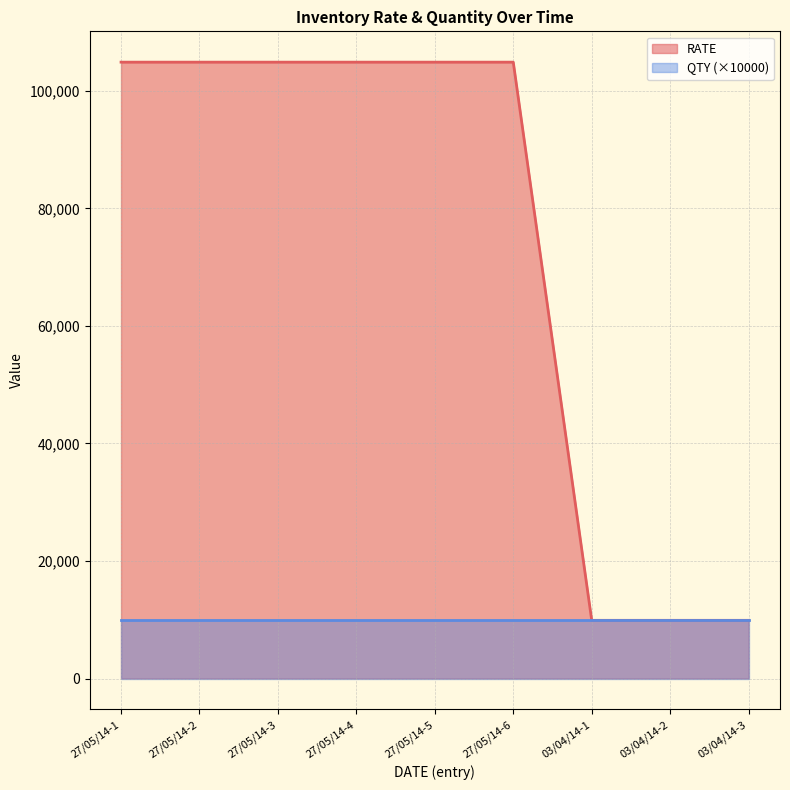

What is the greatest value displayed?

104900